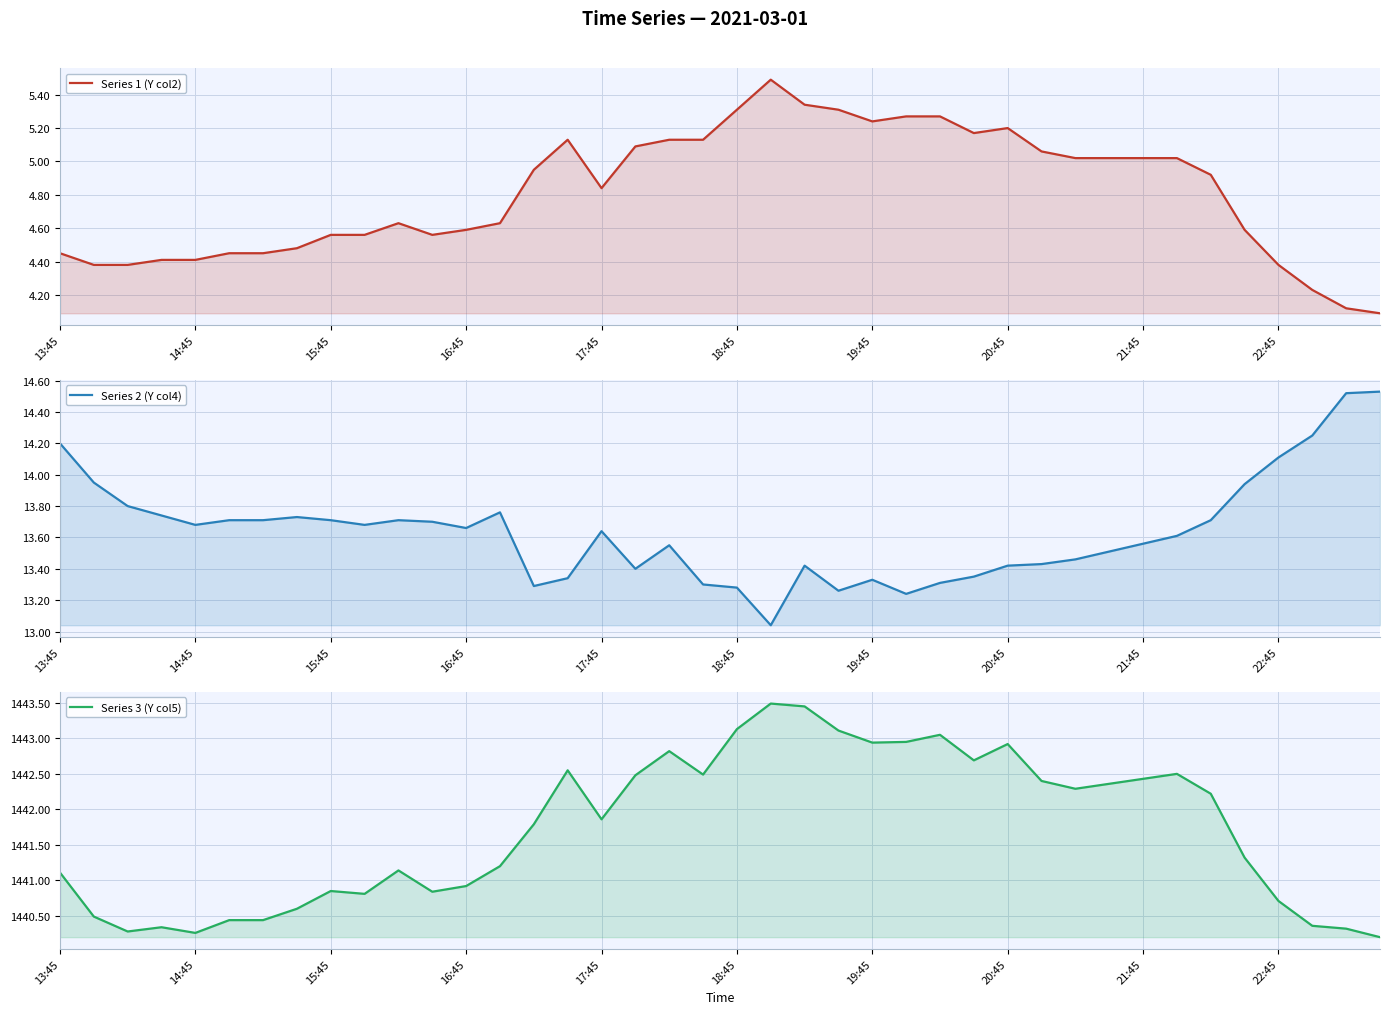

What is the total value across all series at 21?

1462.0